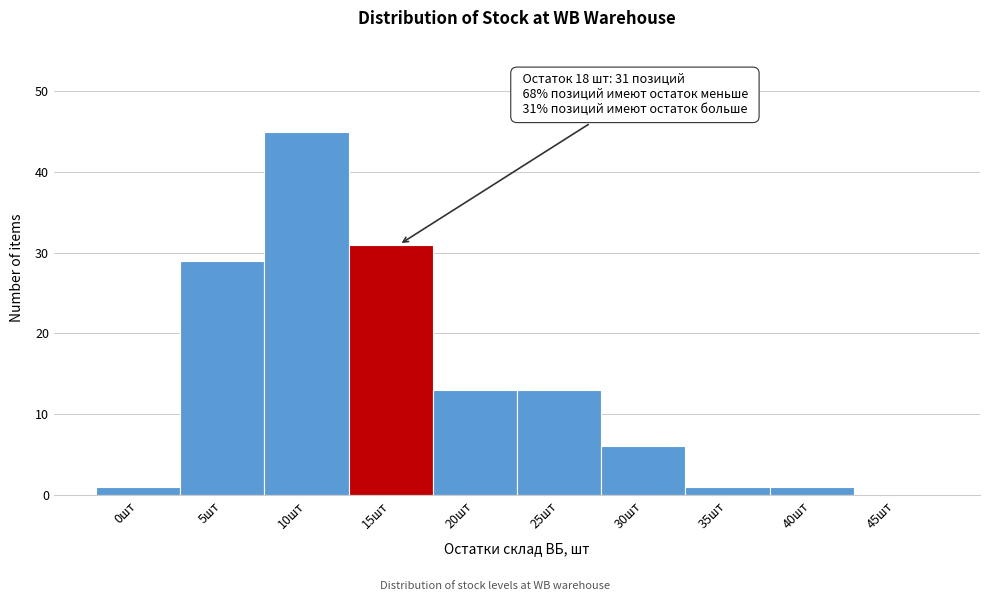

Reading right to left, what are all the values shown in this chart?

45шт=0	40шт=1	35шт=1	30шт=6	25шт=13	20шт=13	15шт=31	10шт=45	5шт=29	0шт=1